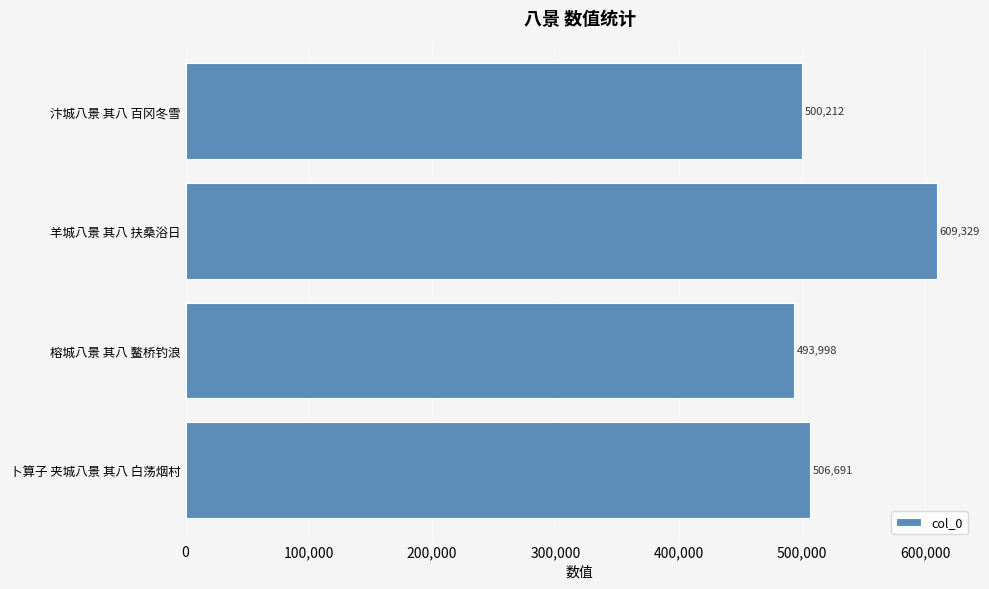

The value at 汴城八景 其八 百冈冬雪 is 314269. True or false?

False